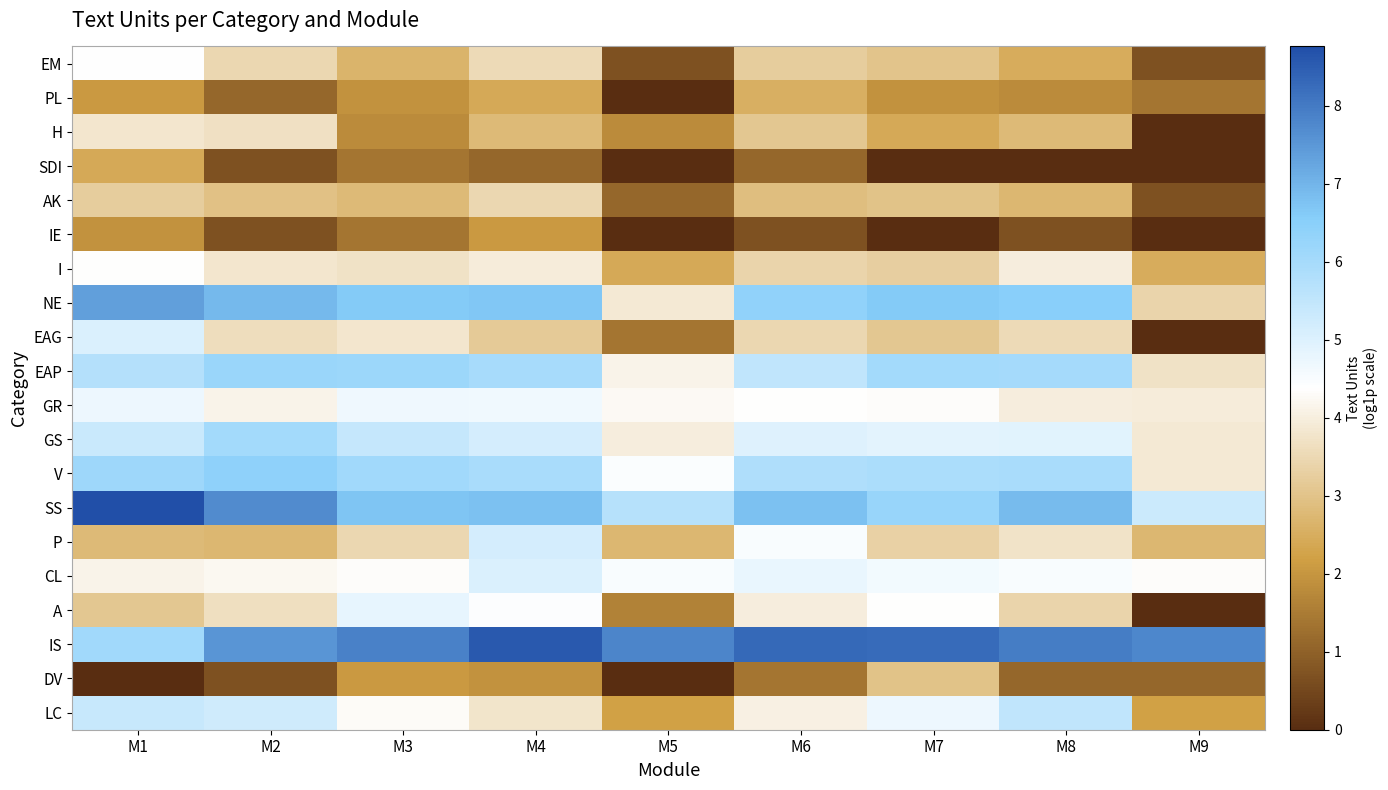

Reading right to left, list all the values displayed in this chart.

EM: M9=0.7	M8=2.5	M7=3.0	M6=3.2	M5=0.7	M4=3.6	M3=2.6	M2=3.5	M1=4.4
PL: M9=1.4	M8=1.8	M7=1.9	M6=2.6	M5=0.0	M4=2.4	M3=1.9	M2=1.1	M1=2.1
H: M9=0.0	M8=2.8	M7=2.4	M6=3.1	M5=1.8	M4=2.8	M3=1.8	M2=3.7	M1=3.8
SDI: M9=0.0	M8=0.0	M7=0.0	M6=1.1	M5=0.0	M4=1.1	M3=1.4	M2=0.7	M1=2.4
AK: M9=0.7	M8=2.7	M7=3.0	M6=2.9	M5=1.1	M4=3.5	M3=2.8	M2=2.9	M1=3.2
IE: M9=0.0	M8=0.7	M7=0.0	M6=0.7	M5=0.0	M4=2.1	M3=1.4	M2=0.7	M1=1.9
I: M9=2.5	M8=4.0	M7=3.3	M6=3.4	M5=2.4	M4=4.0	M3=3.7	M2=3.8	M1=4.4
NE: M9=3.4	M8=6.5	M7=6.6	M6=6.4	M5=3.9	M4=6.7	M3=6.6	M2=6.9	M1=7.4
EAG: M9=0.0	M8=3.6	M7=3.1	M6=3.5	M5=1.4	M4=3.2	M3=3.8	M2=3.6	M1=5.0
EAP: M9=3.7	M8=6.0	M7=6.0	M6=5.5	M5=4.1	M4=6.0	M3=6.2	M2=6.2	M1=5.7
GR: M9=4.0	M8=4.0	M7=4.3	M6=4.4	M5=4.2	M4=4.6	M3=4.7	M2=4.1	M1=4.7
GS: M9=3.9	M8=4.9	M7=4.9	M6=5.0	M5=4.0	M4=5.1	M3=5.4	M2=6.0	M1=5.4
V: M9=3.9	M8=5.9	M7=5.9	M6=5.8	M5=4.5	M4=5.9	M3=6.1	M2=6.4	M1=6.1
SS: M9=5.3	M8=6.9	M7=6.2	M6=6.8	M5=5.7	M4=6.8	M3=6.7	M2=7.7	M1=8.8
P: M9=2.7	M8=3.8	M7=3.3	M6=4.5	M5=2.7	M4=5.2	M3=3.5	M2=2.7	M1=2.8
CL: M9=4.3	M8=4.5	M7=4.6	M6=4.8	M5=4.5	M4=5.1	M3=4.3	M2=4.2	M1=4.1
A: M9=0.0	M8=3.4	M7=4.4	M6=4.0	M5=1.6	M4=4.4	M3=4.8	M2=3.6	M1=3.1
IS: M9=7.8	M8=7.9	M7=8.3	M6=8.3	M5=7.8	M4=8.6	M3=7.9	M2=7.6	M1=6.1
DV: M9=1.1	M8=1.1	M7=3.0	M6=1.4	M5=0.0	M4=1.9	M3=2.1	M2=0.7	M1=0.0
LC: M9=2.2	M8=5.5	M7=4.7	M6=4.0	M5=2.2	M4=3.8	M3=4.3	M2=5.3	M1=5.4